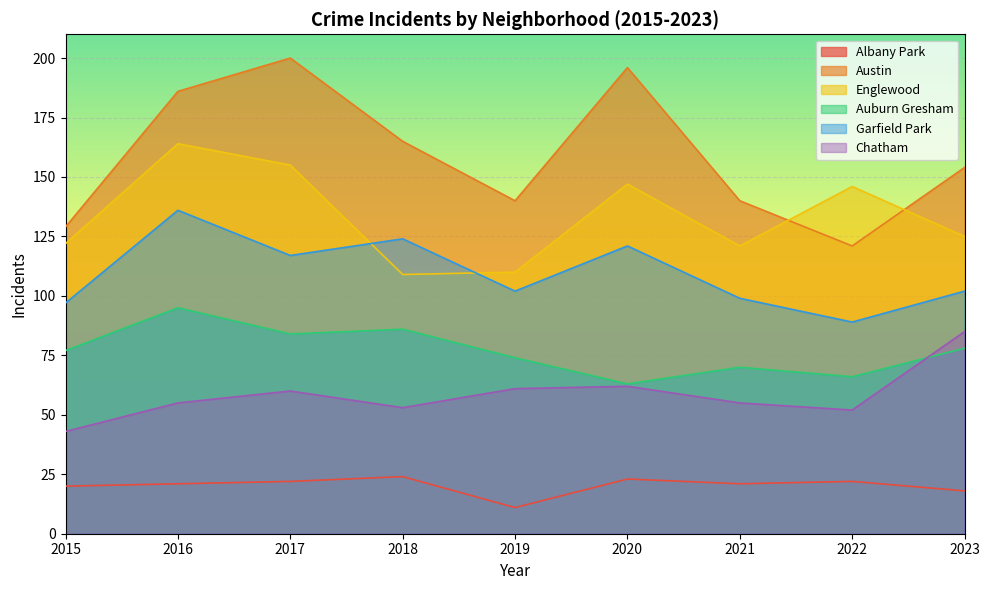

What is the value of the Albany Park point at the 6th from the left?

23